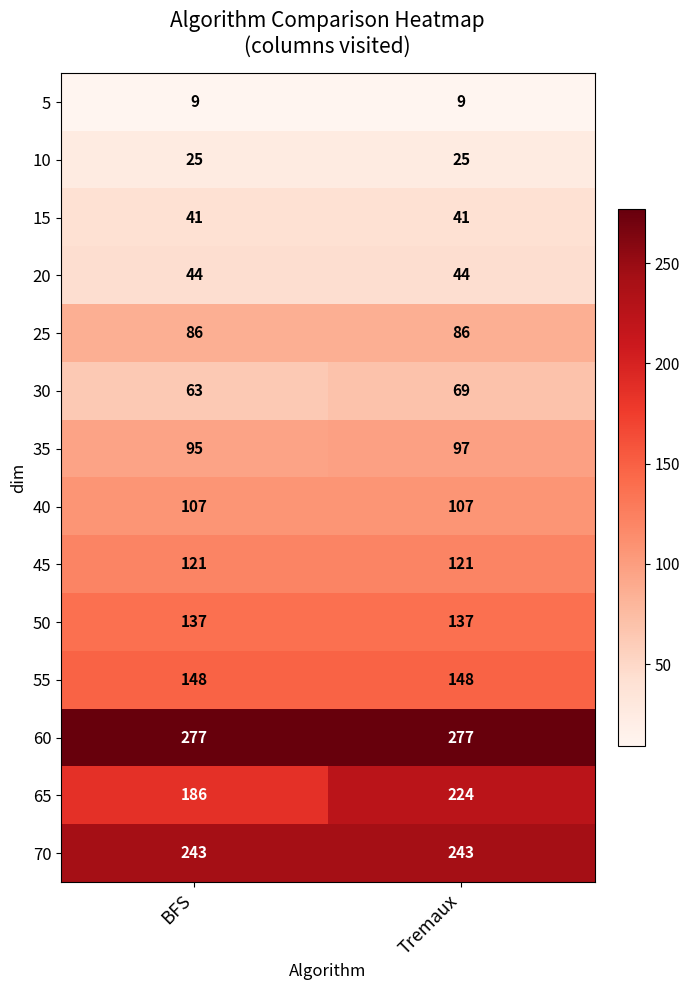

What is the difference between the highest and lowest values at Tremaux?

268